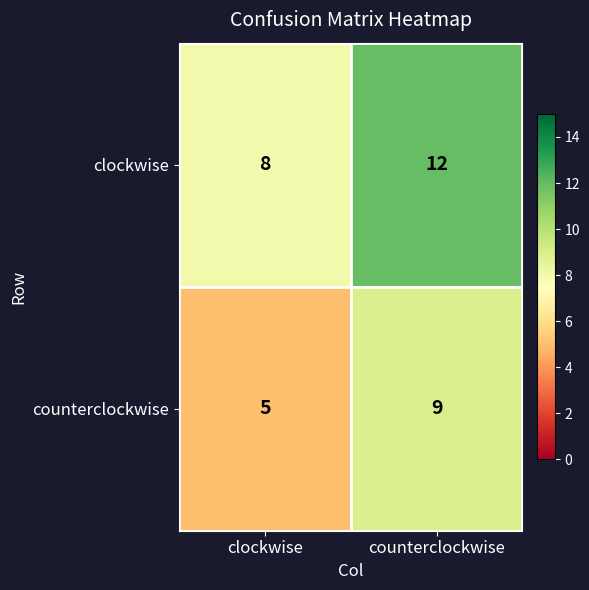

What is the smallest value displayed?

5